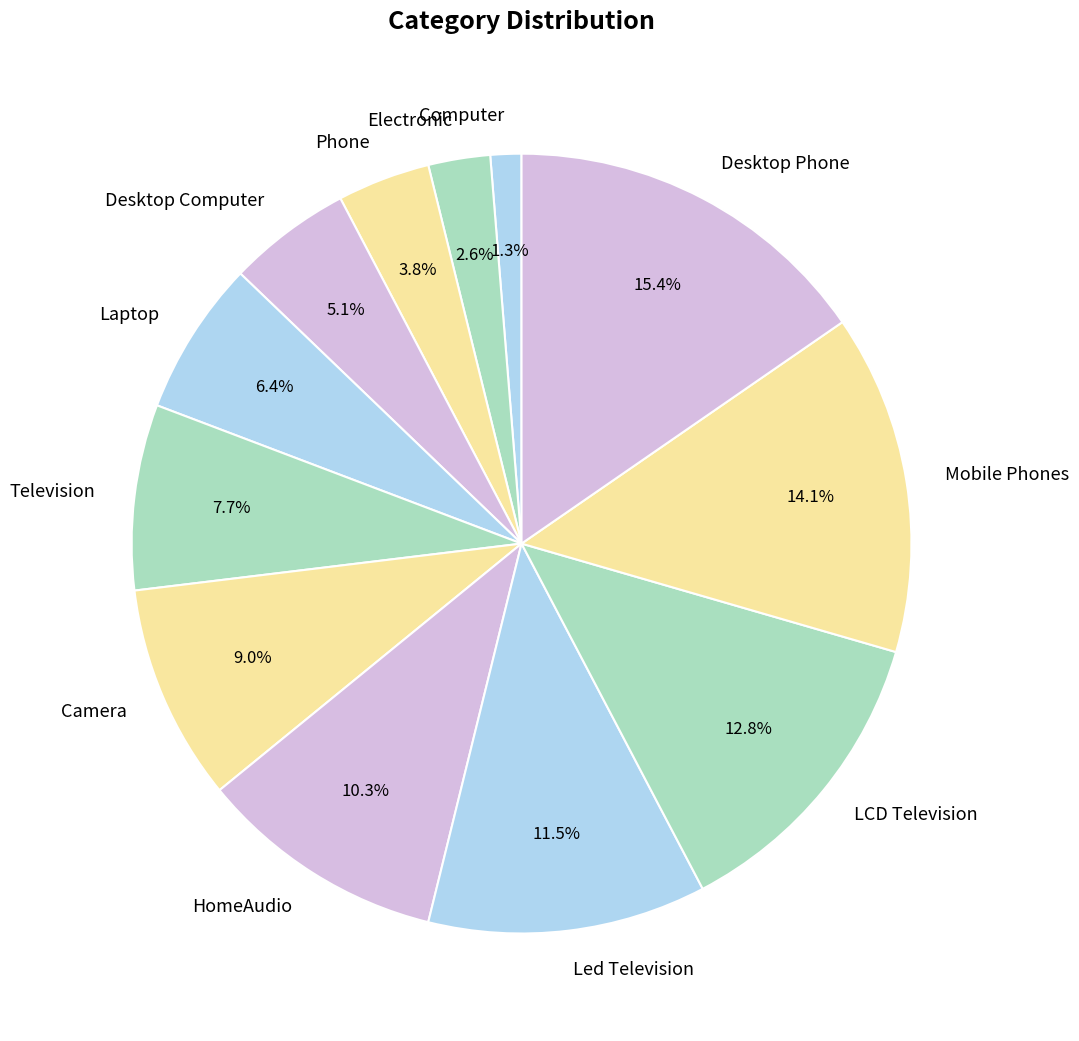

Is it true that HomeAudio is 10% of the pie?

True